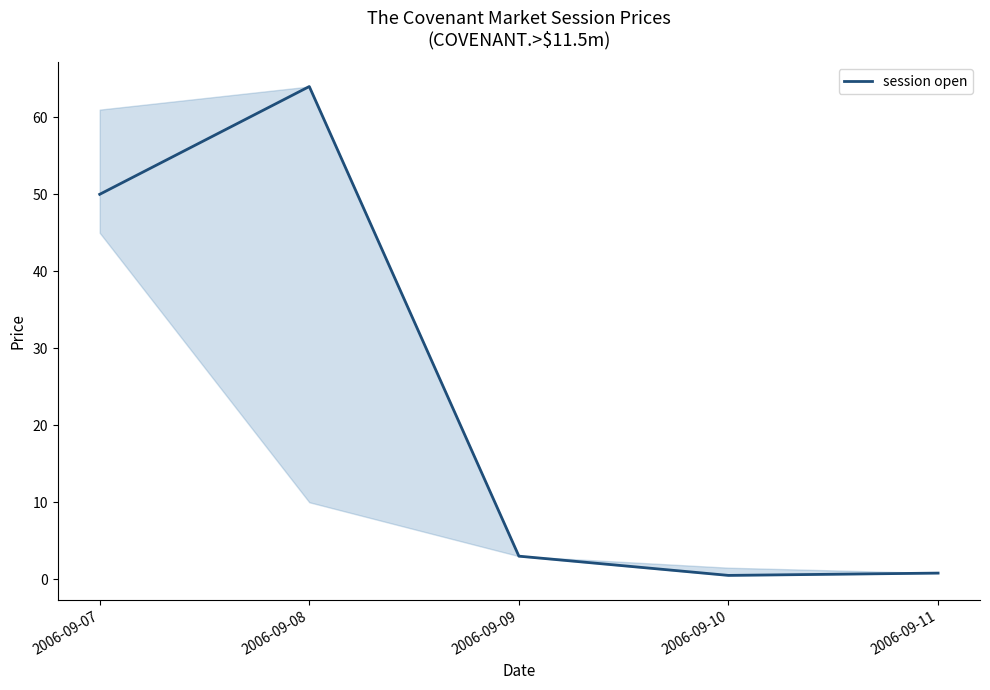

Which label corresponds to the largest value in the chart?

2006-09-08